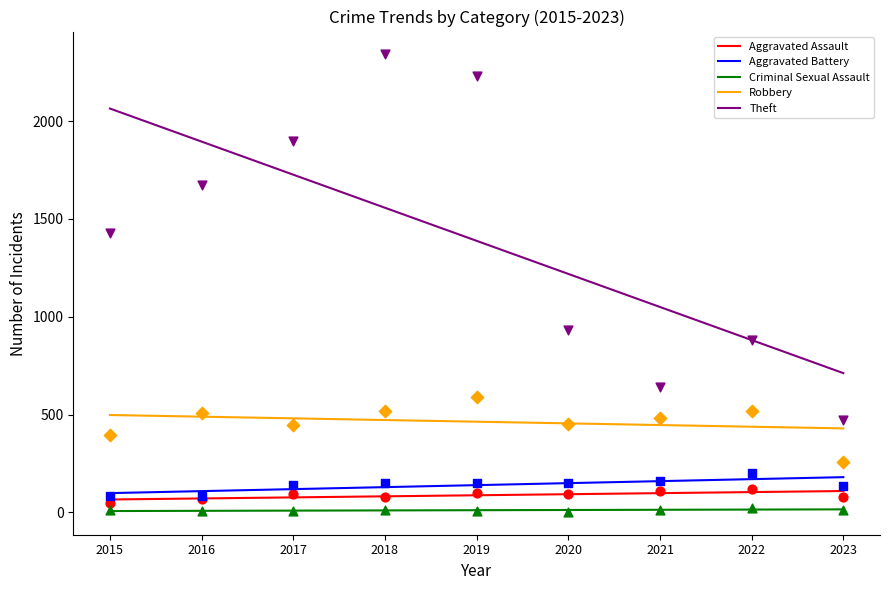

At which category is the sum across all series the highest?

2018